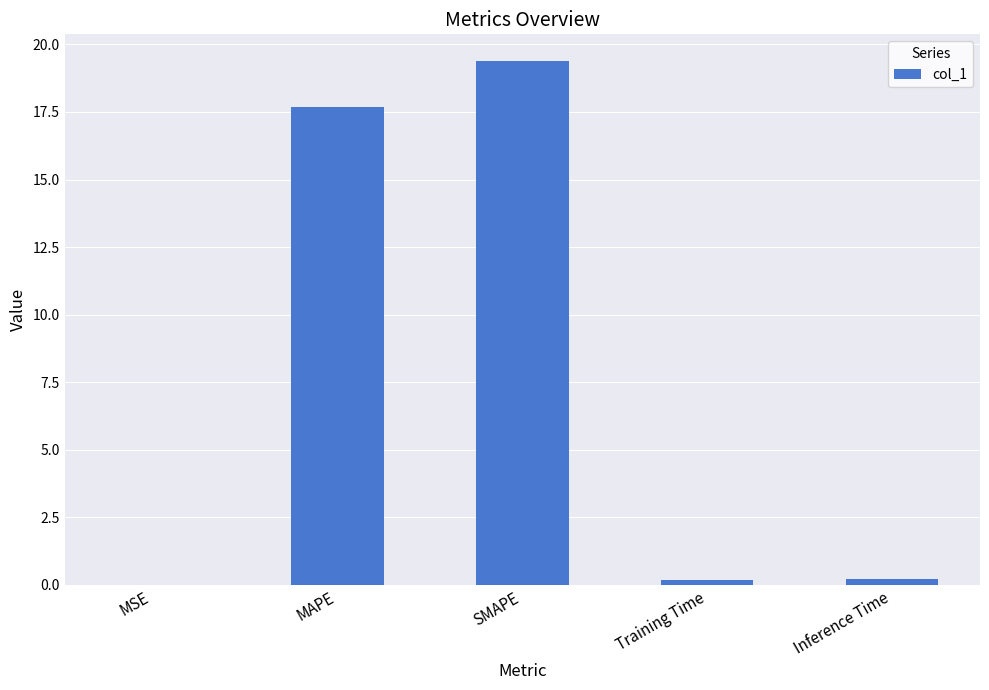

Does the chart contain stacked bars?

No